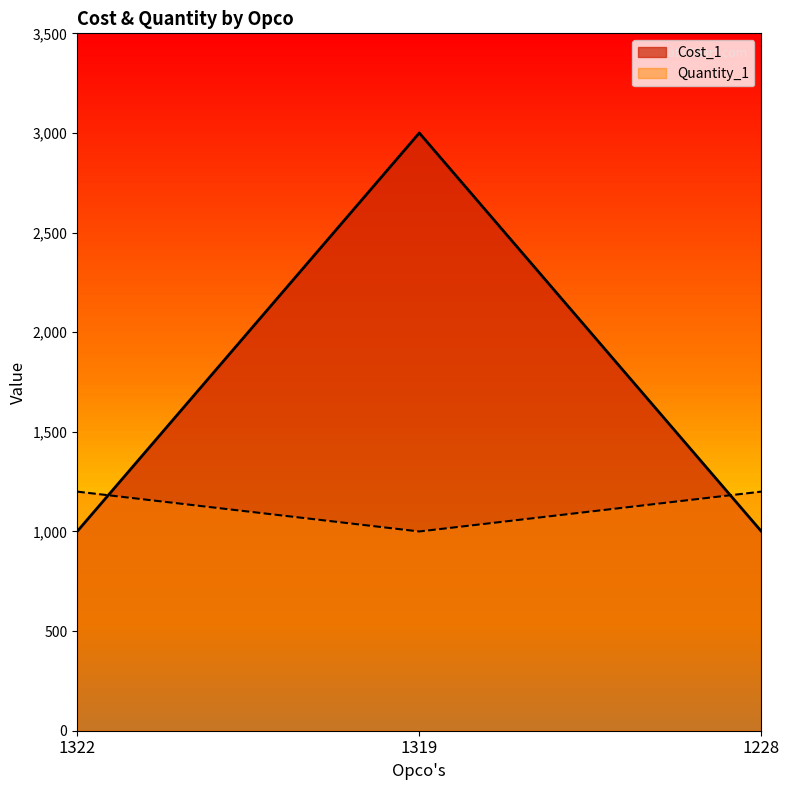

Between 1322 and 1319, which series saw the biggest shift?

Cost_1